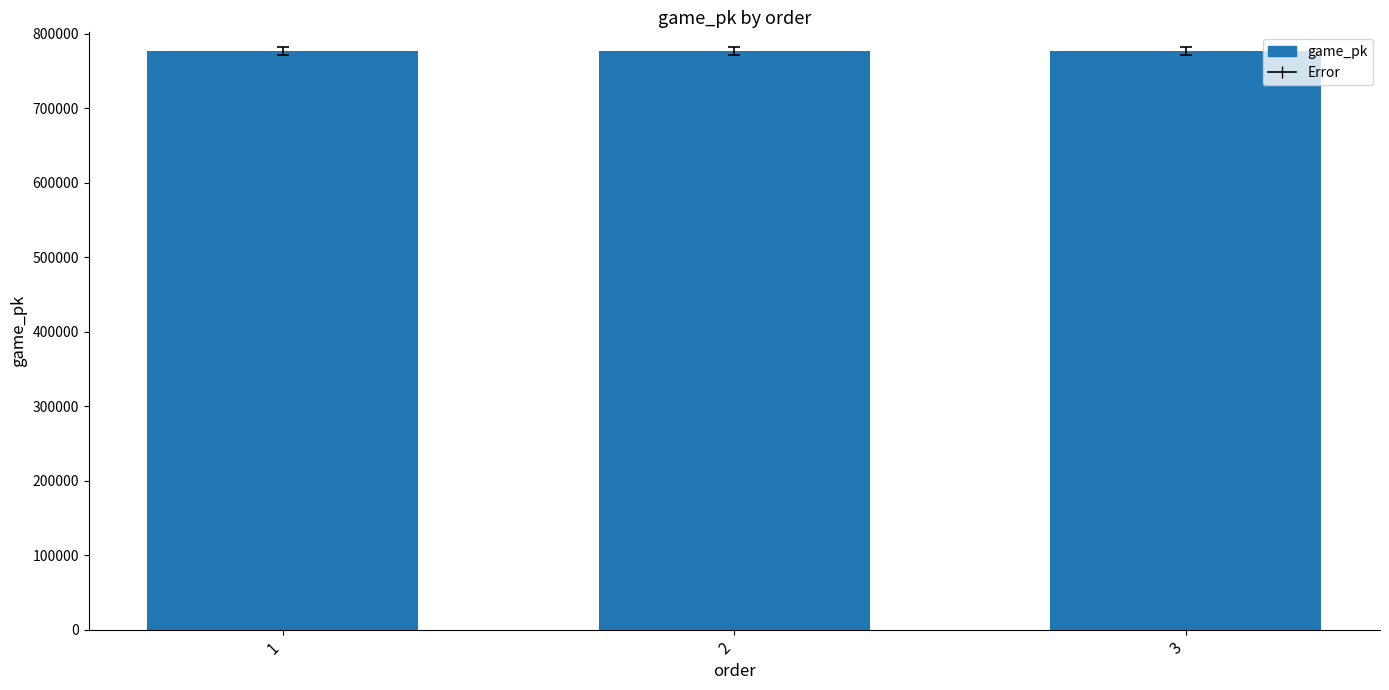

What is the change in value from 1 to 2?

+14